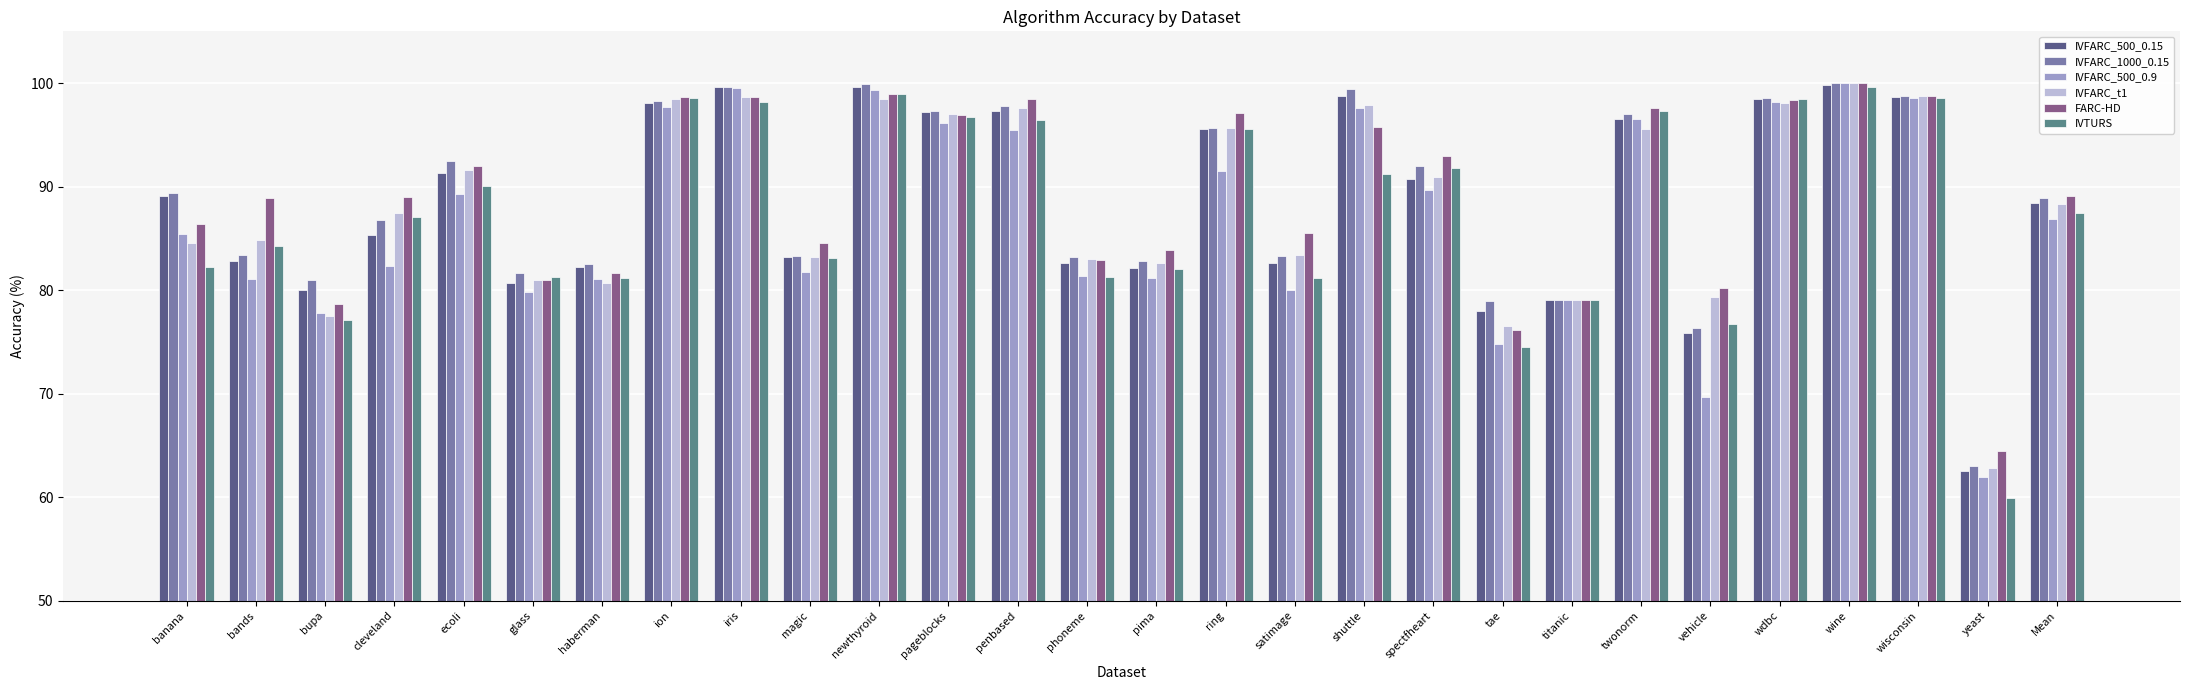

What is the average value of the IVFARC_500_0.9 series?

86.9